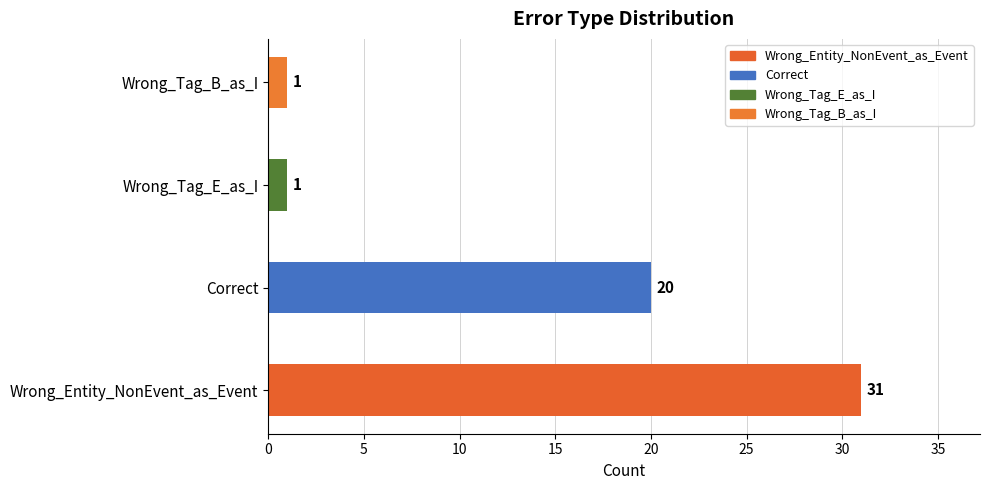

Where is the data nearest to the value 16?

Correct